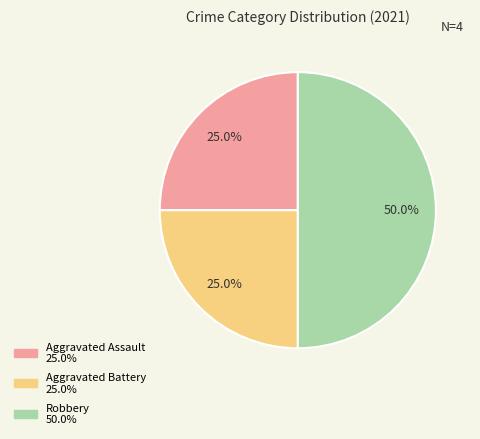

To the nearest percent, what is the difference between the largest and smallest slice percentages?

25%